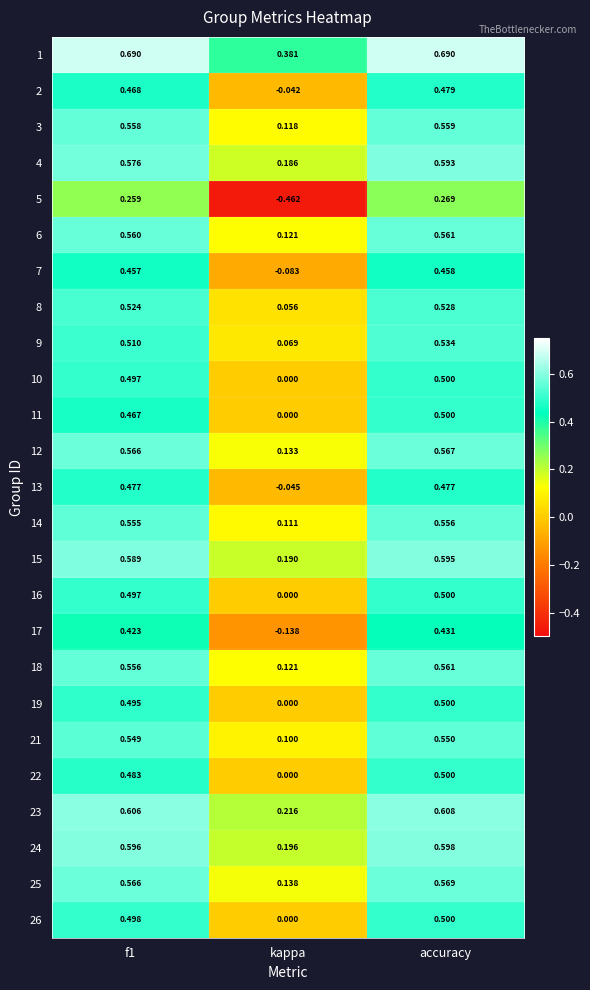

At which category is the sum across all series the highest?

accuracy